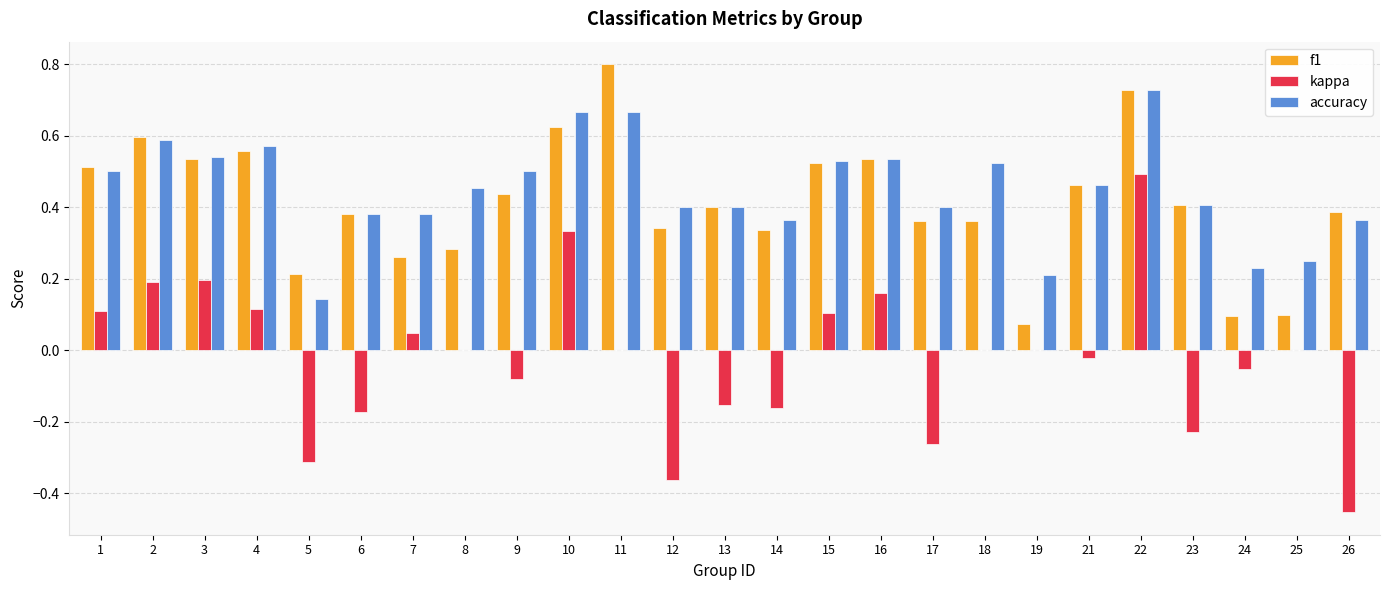

What is the sum of all f1 values?

10.3